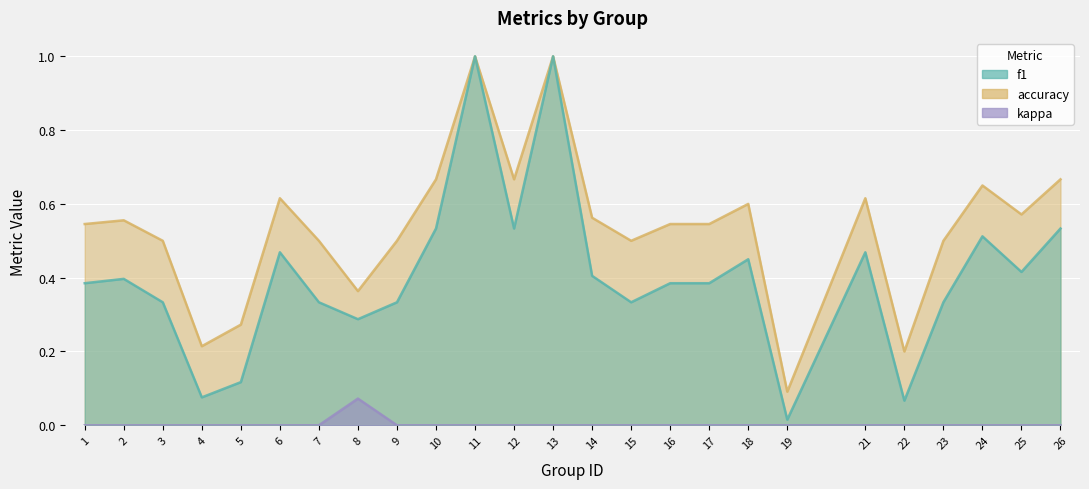

Where is f1 nearest to the value 0?

19